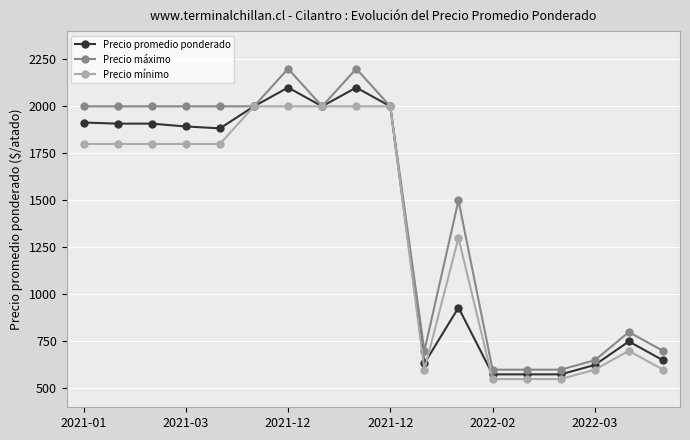

Rank the series by their maximum value, from highest to lowest.

Precio máximo, Precio promedio ponderado, Precio mínimo